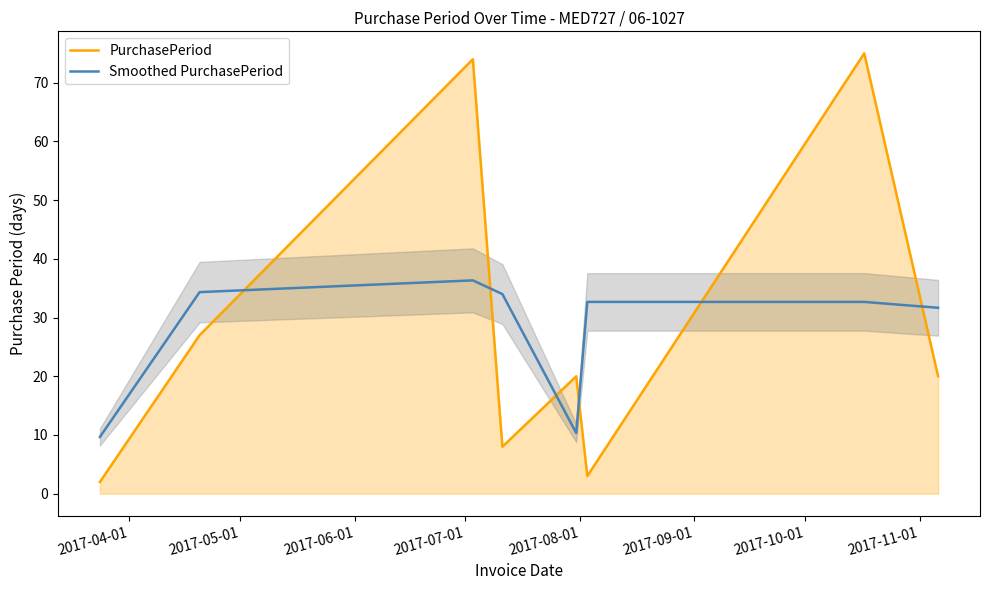

How many intersections are there between PurchasePeriod and Smoothed PurchasePeriod?

6